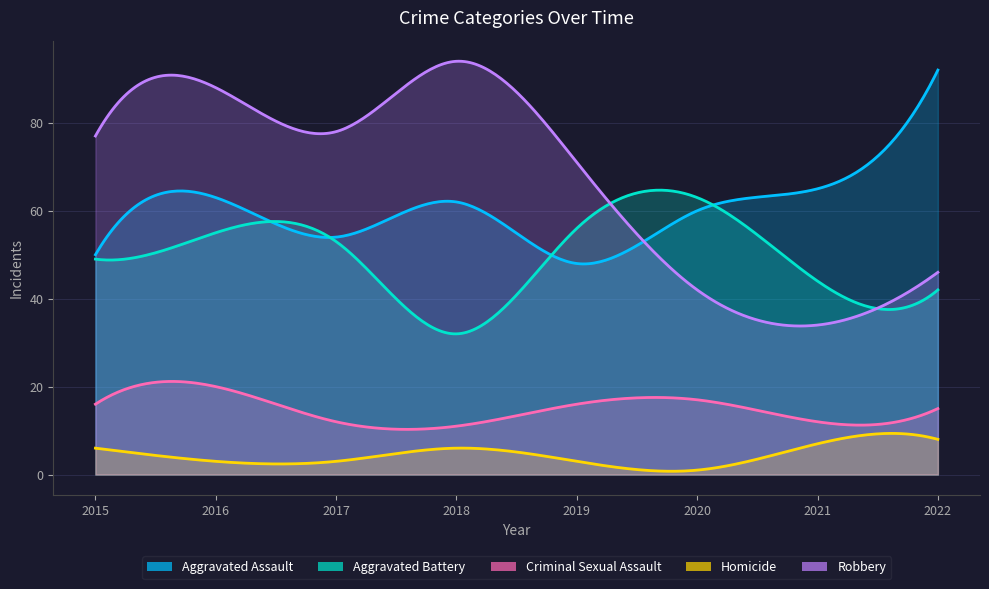

At how many categories does at least one series exceed 58?

8